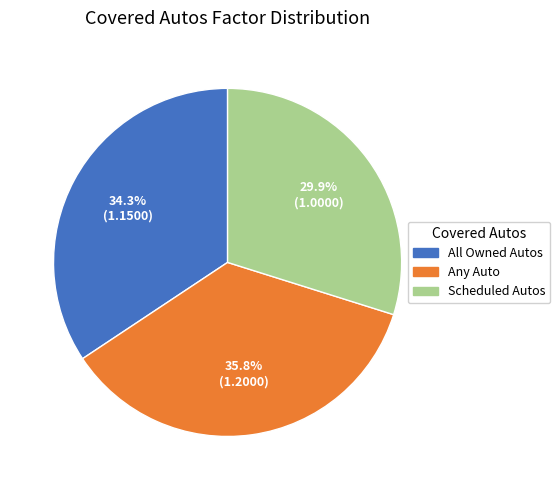

What percentage is the All Owned Autos slice, to the nearest percent?

34%